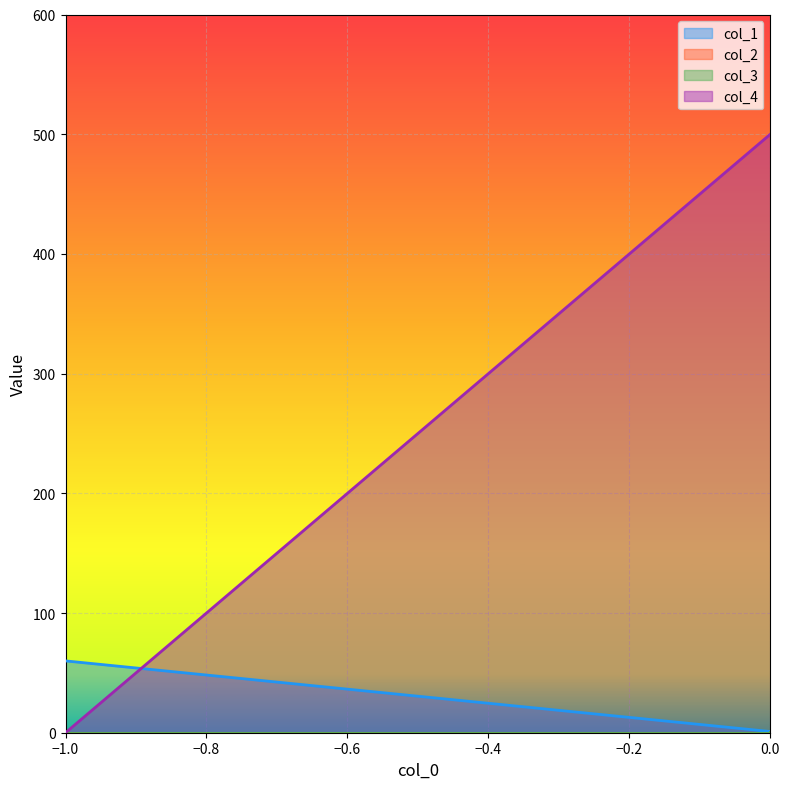

List the series in order of their peak value, lowest first.

col_2, col_3, col_1, col_4